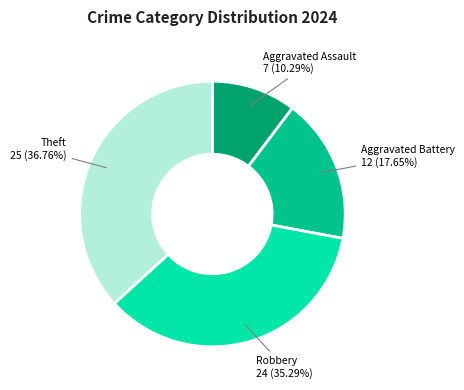

Which has a higher value, Theft or Robbery?

Theft